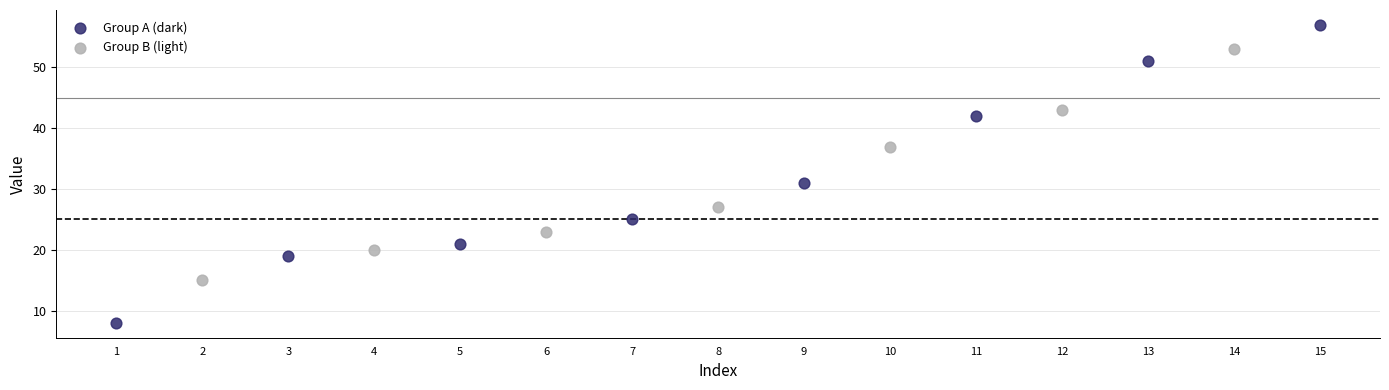

Which series has the widest spread of Y values?

Group A (dark)